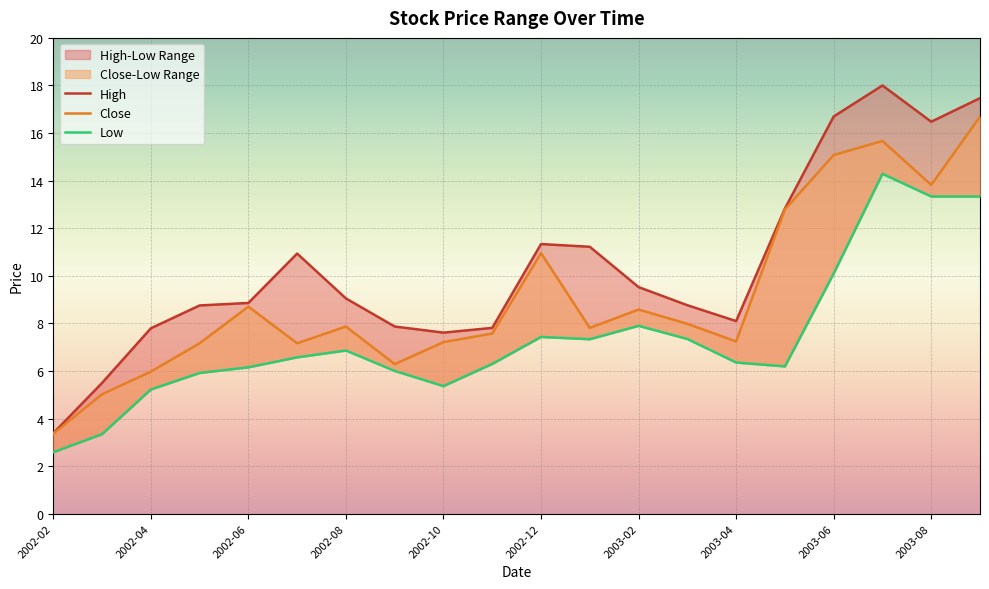

The value of Close at 19 is 16.7. True or false?

True